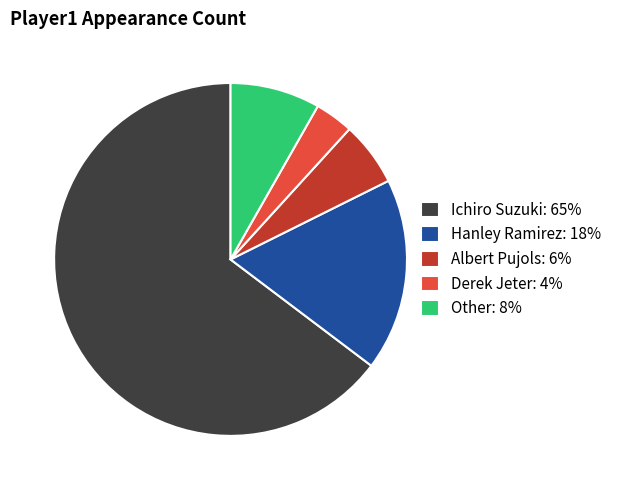

Which slice is the largest?

Ichiro Suzuki